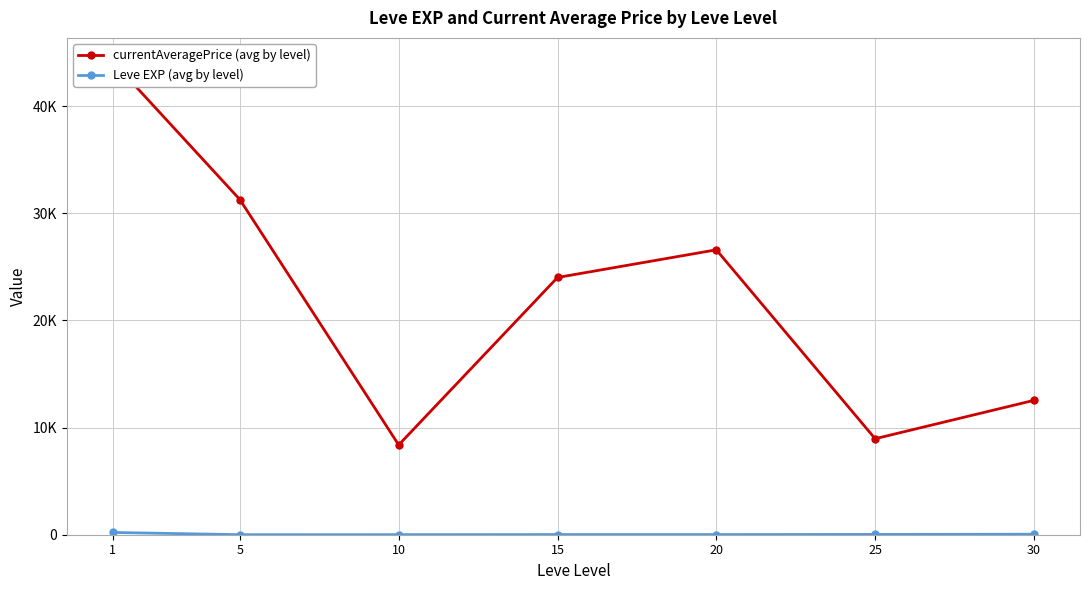

What is the maximum value for currentAveragePrice (avg by level)?

44173.3